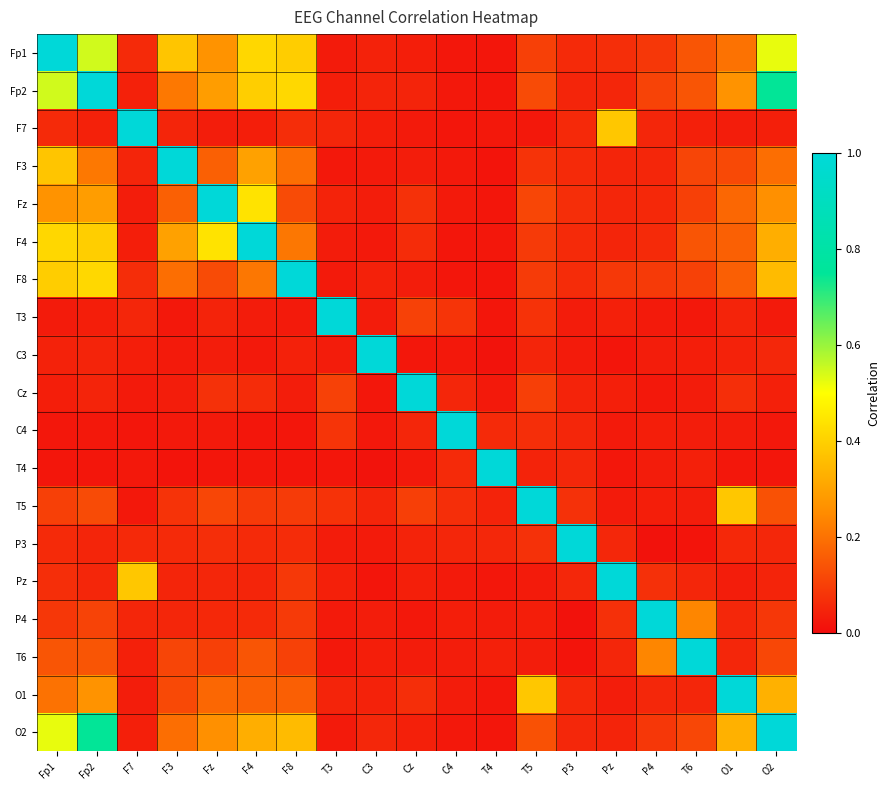

Reading left to right, what are all the values shown in this chart?

Fp1: Fp1=1.0	Fp2=0.5	F7=0.1	F3=0.4	Fz=0.3	F4=0.4	F8=0.4	T3=0.0	C3=0.0	Cz=0.0	C4=0.0	T4=0.0	T5=0.1	P3=0.1	Pz=0.1	P4=0.1	T6=0.1	O1=0.2	O2=0.5
Fp2: Fp1=0.5	Fp2=1.0	F7=0.0	F3=0.2	Fz=0.3	F4=0.4	F8=0.4	T3=0.0	C3=0.0	Cz=0.0	C4=0.0	T4=0.0	T5=0.1	P3=0.1	Pz=0.1	P4=0.1	T6=0.1	O1=0.3	O2=0.7
F7: Fp1=0.1	Fp2=0.0	F7=1.0	F3=0.0	Fz=0.0	F4=0.0	F8=0.1	T3=0.1	C3=0.0	Cz=0.0	C4=0.0	T4=0.0	T5=0.0	P3=0.1	Pz=0.4	P4=0.1	T6=0.0	O1=0.0	O2=0.0
F3: Fp1=0.4	Fp2=0.2	F7=0.0	F3=1.0	Fz=0.2	F4=0.3	F8=0.2	T3=0.0	C3=0.0	Cz=0.0	C4=0.0	T4=0.0	T5=0.1	P3=0.1	Pz=0.0	P4=0.1	T6=0.1	O1=0.1	O2=0.2
Fz: Fp1=0.3	Fp2=0.3	F7=0.0	F3=0.2	Fz=1.0	F4=0.4	F8=0.1	T3=0.0	C3=0.0	Cz=0.1	C4=0.0	T4=0.0	T5=0.1	P3=0.1	Pz=0.1	P4=0.1	T6=0.1	O1=0.2	O2=0.3
F4: Fp1=0.4	Fp2=0.4	F7=0.0	F3=0.3	Fz=0.4	F4=1.0	F8=0.2	T3=0.0	C3=0.0	Cz=0.1	C4=0.0	T4=0.0	T5=0.1	P3=0.1	Pz=0.1	P4=0.1	T6=0.1	O1=0.2	O2=0.3
F8: Fp1=0.4	Fp2=0.4	F7=0.1	F3=0.2	Fz=0.1	F4=0.2	F8=1.0	T3=0.0	C3=0.0	Cz=0.0	C4=0.0	T4=0.0	T5=0.1	P3=0.1	Pz=0.1	P4=0.1	T6=0.1	O1=0.2	O2=0.4
T3: Fp1=0.0	Fp2=0.0	F7=0.1	F3=0.0	Fz=0.0	F4=0.0	F8=0.0	T3=1.0	C3=0.0	Cz=0.1	C4=0.1	T4=0.0	T5=0.1	P3=0.0	Pz=0.0	P4=0.0	T6=0.0	O1=0.0	O2=0.0
C3: Fp1=0.0	Fp2=0.0	F7=0.0	F3=0.0	Fz=0.0	F4=0.0	F8=0.0	T3=0.0	C3=1.0	Cz=0.0	C4=0.0	T4=0.0	T5=0.0	P3=0.0	Pz=0.0	P4=0.0	T6=0.0	O1=0.0	O2=0.1
Cz: Fp1=0.0	Fp2=0.0	F7=0.0	F3=0.0	Fz=0.1	F4=0.1	F8=0.0	T3=0.1	C3=0.0	Cz=1.0	C4=0.1	T4=0.0	T5=0.1	P3=0.0	Pz=0.0	P4=0.0	T6=0.0	O1=0.1	O2=0.0
C4: Fp1=0.0	Fp2=0.0	F7=0.0	F3=0.0	Fz=0.0	F4=0.0	F8=0.0	T3=0.1	C3=0.0	Cz=0.1	C4=1.0	T4=0.1	T5=0.1	P3=0.1	Pz=0.0	P4=0.0	T6=0.0	O1=0.0	O2=0.0
T4: Fp1=0.0	Fp2=0.0	F7=0.0	F3=0.0	Fz=0.0	F4=0.0	F8=0.0	T3=0.0	C3=0.0	Cz=0.0	C4=0.1	T4=1.0	T5=0.0	P3=0.1	Pz=0.0	P4=0.0	T6=0.0	O1=0.0	O2=0.0
T5: Fp1=0.1	Fp2=0.1	F7=0.0	F3=0.1	Fz=0.1	F4=0.1	F8=0.1	T3=0.1	C3=0.0	Cz=0.1	C4=0.1	T4=0.0	T5=1.0	P3=0.1	Pz=0.0	P4=0.0	T6=0.0	O1=0.4	O2=0.1
P3: Fp1=0.1	Fp2=0.1	F7=0.1	F3=0.1	Fz=0.1	F4=0.1	F8=0.1	T3=0.0	C3=0.0	Cz=0.0	C4=0.1	T4=0.1	T5=0.1	P3=1.0	Pz=0.1	P4=0.0	T6=0.0	O1=0.1	O2=0.1
Pz: Fp1=0.1	Fp2=0.1	F7=0.4	F3=0.0	Fz=0.1	F4=0.1	F8=0.1	T3=0.0	C3=0.0	Cz=0.0	C4=0.0	T4=0.0	T5=0.0	P3=0.1	Pz=1.0	P4=0.1	T6=0.1	O1=0.0	O2=0.0
P4: Fp1=0.1	Fp2=0.1	F7=0.1	F3=0.1	Fz=0.1	F4=0.1	F8=0.1	T3=0.0	C3=0.0	Cz=0.0	C4=0.0	T4=0.0	T5=0.0	P3=0.0	Pz=0.1	P4=1.0	T6=0.2	O1=0.1	O2=0.1
T6: Fp1=0.1	Fp2=0.1	F7=0.0	F3=0.1	Fz=0.1	F4=0.1	F8=0.1	T3=0.0	C3=0.0	Cz=0.0	C4=0.0	T4=0.0	T5=0.0	P3=0.0	Pz=0.1	P4=0.2	T6=1.0	O1=0.1	O2=0.1
O1: Fp1=0.2	Fp2=0.3	F7=0.0	F3=0.1	Fz=0.2	F4=0.2	F8=0.2	T3=0.0	C3=0.0	Cz=0.1	C4=0.0	T4=0.0	T5=0.4	P3=0.1	Pz=0.0	P4=0.1	T6=0.1	O1=1.0	O2=0.3
O2: Fp1=0.5	Fp2=0.7	F7=0.0	F3=0.2	Fz=0.3	F4=0.3	F8=0.4	T3=0.0	C3=0.1	Cz=0.0	C4=0.0	T4=0.0	T5=0.1	P3=0.1	Pz=0.0	P4=0.1	T6=0.1	O1=0.3	O2=1.0